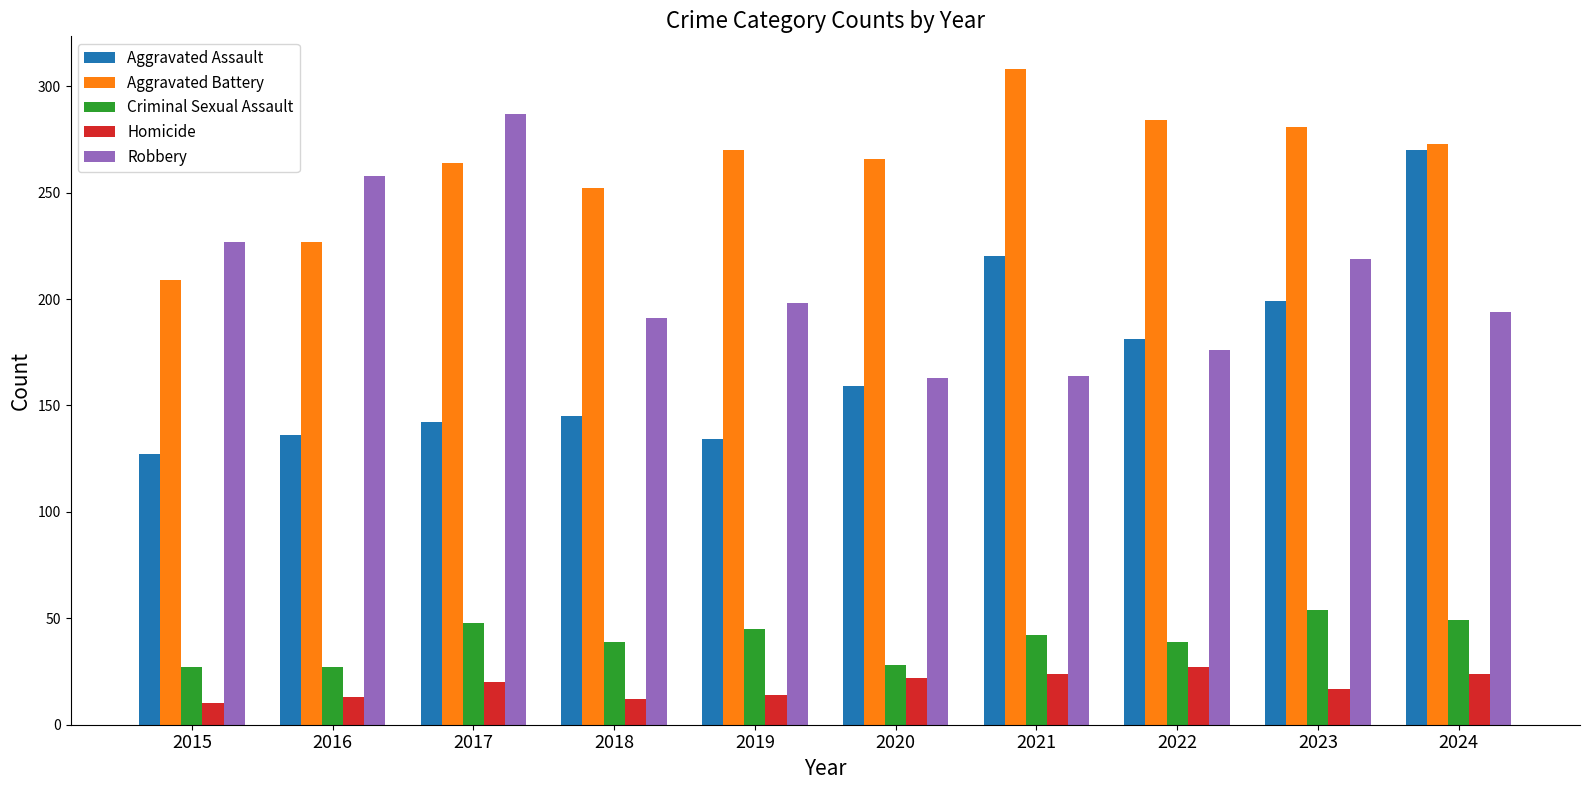

Which series has the largest total across all categories?

Aggravated Battery